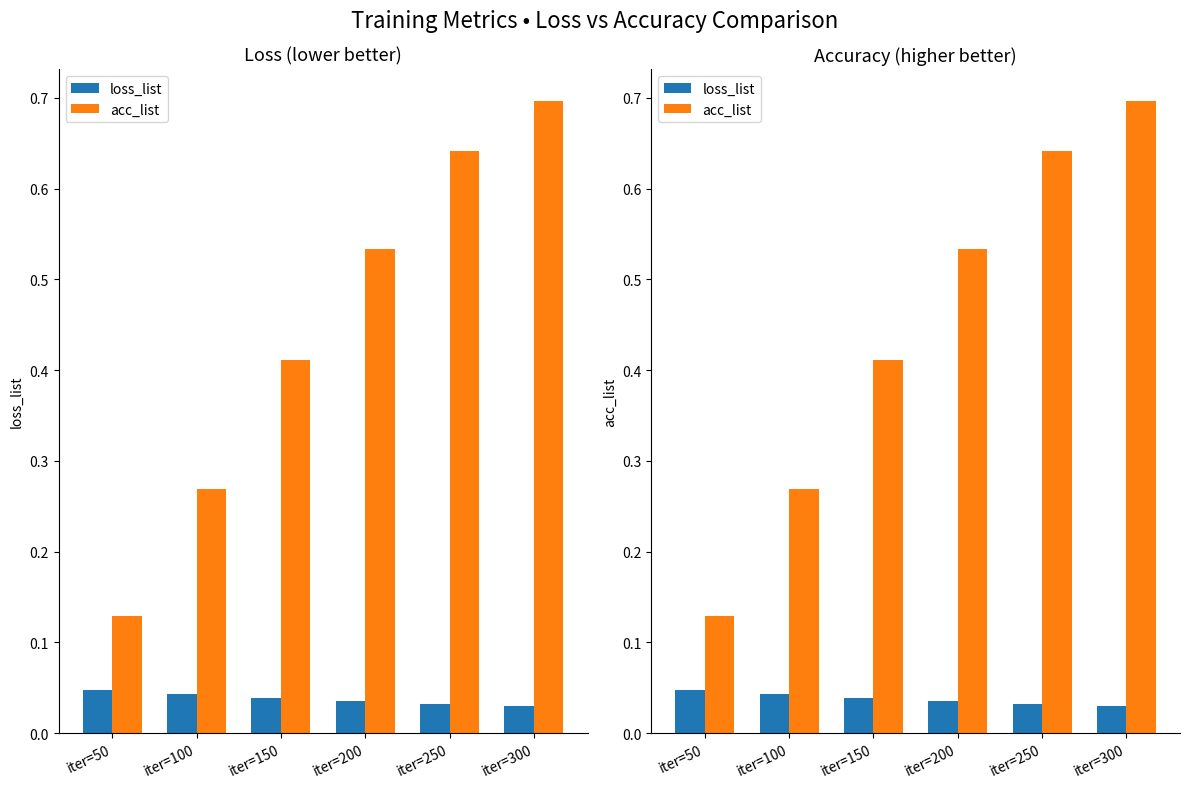

At which label is loss_list closest to 0?

iter=300